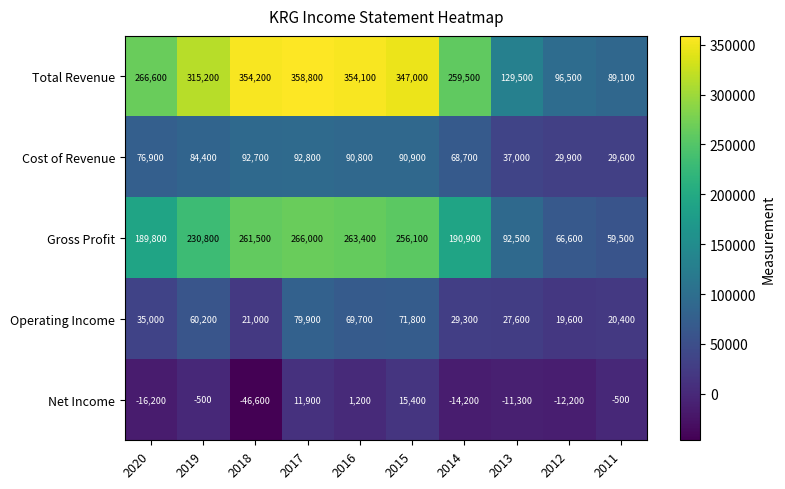

Is it true that Total Revenue equals 315200 at 2019?

True